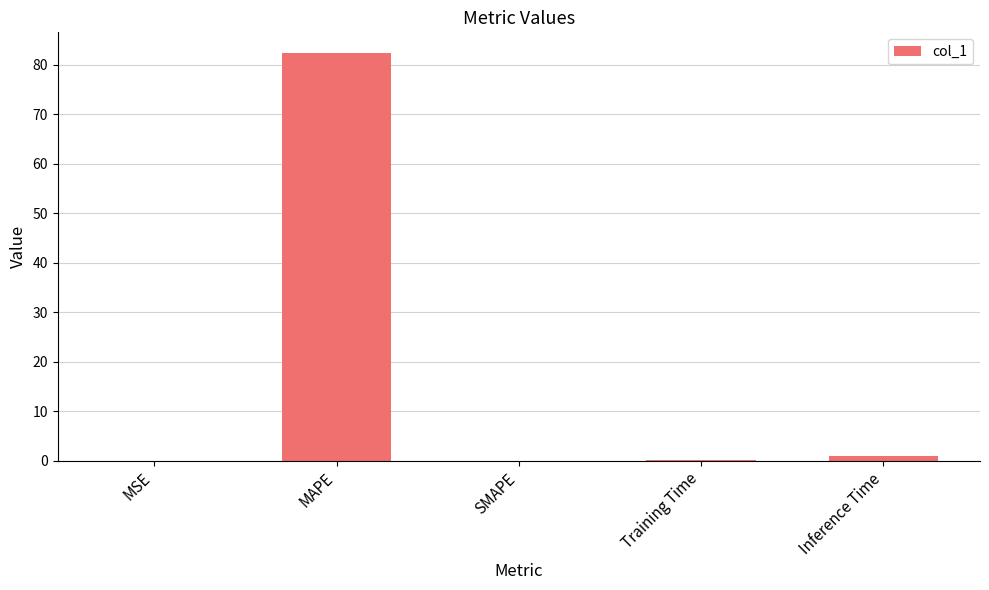

Is it true that the value at MAPE is 82.4?

True